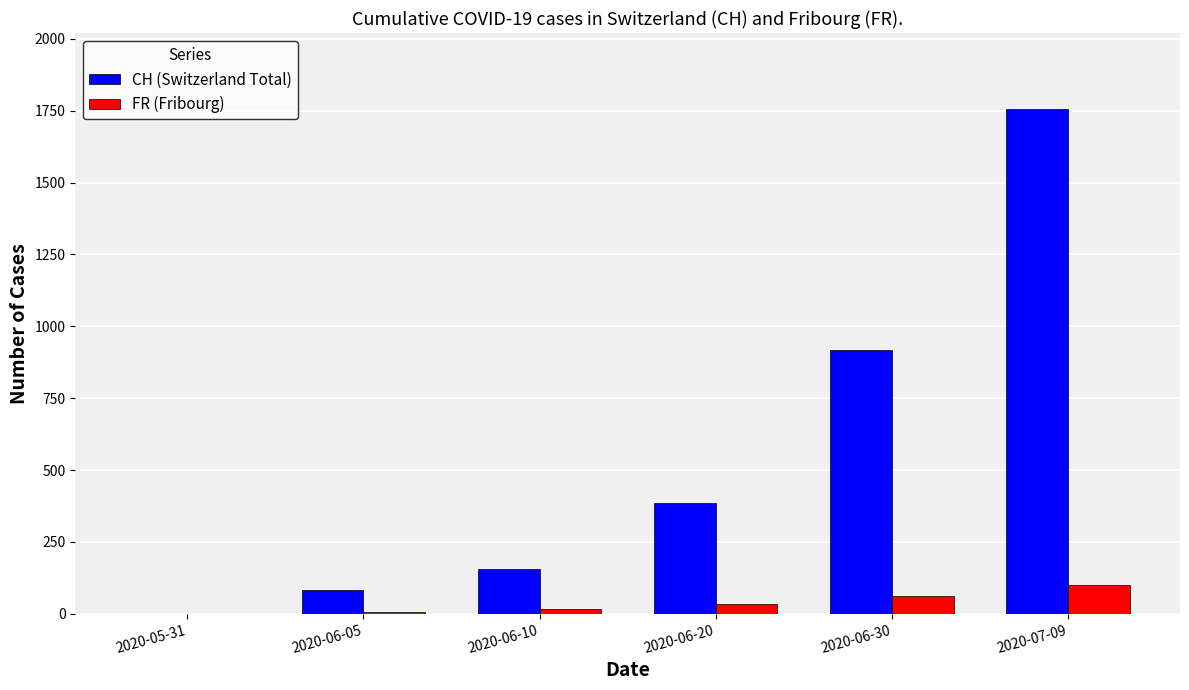

At which label is CH (Switzerland Total) closest to 878?

2020-06-30